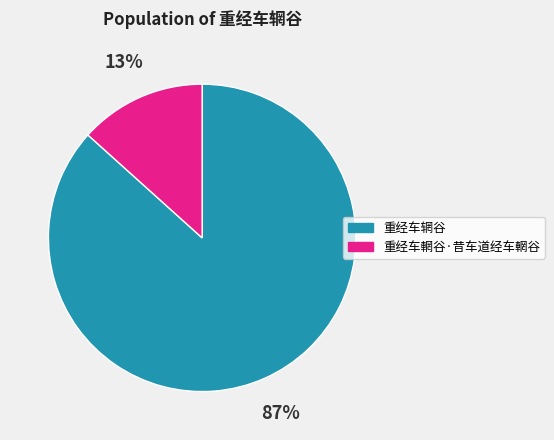

Do 重经车輞谷·昔车道经车輞谷 and 重经车辋谷 together represent more than half of the pie?

Yes